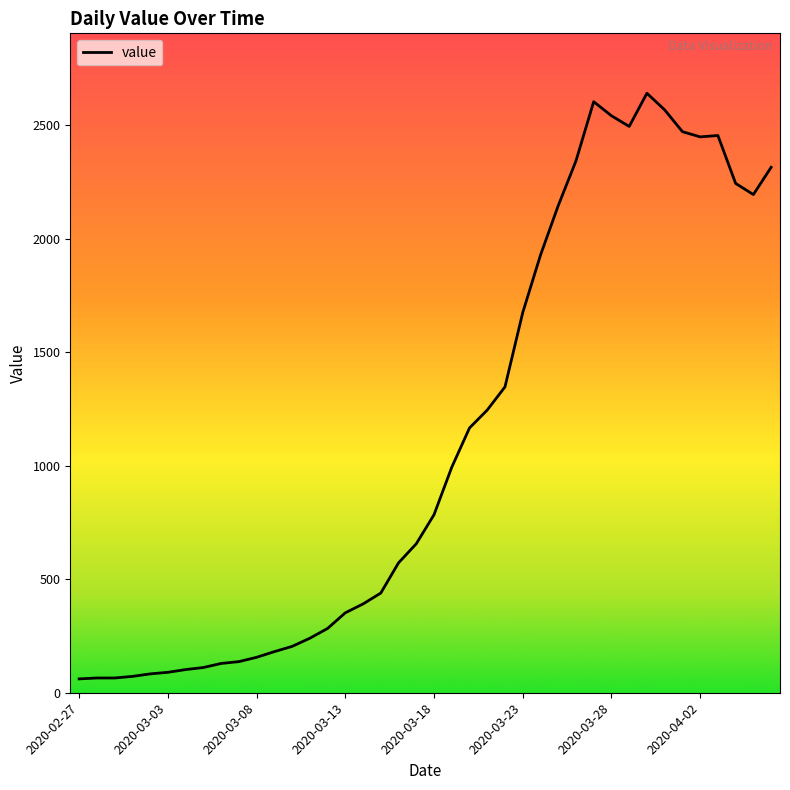

What is the greatest value displayed?

2640